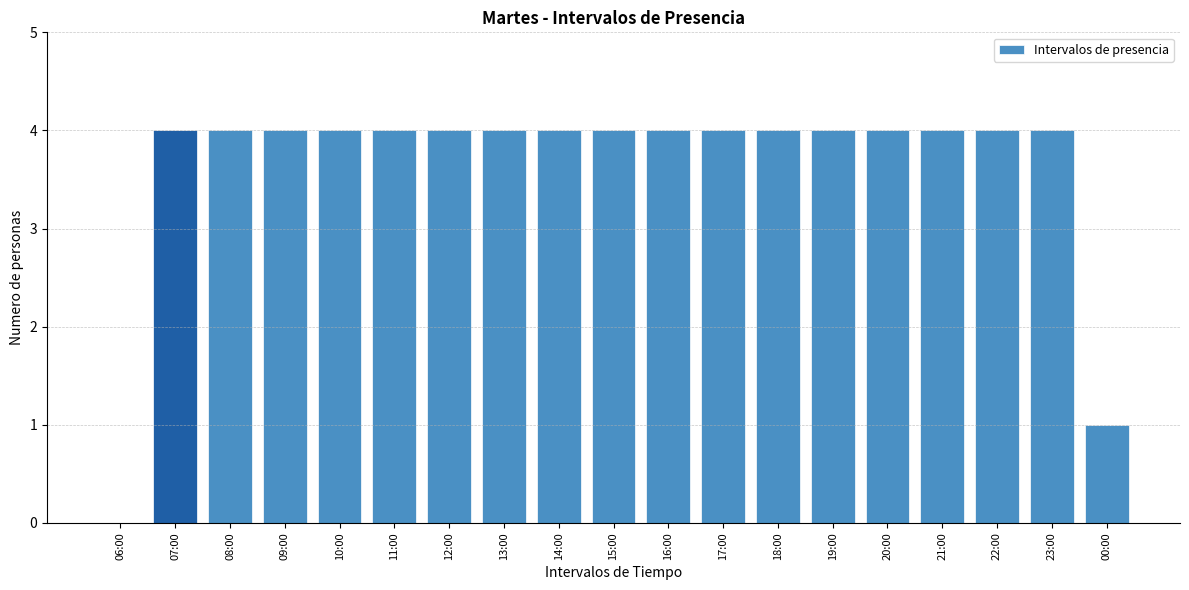

Reading right to left, list all the values displayed in this chart.

00:00=1	23:00=4	22:00=4	21:00=4	20:00=4	19:00=4	18:00=4	17:00=4	16:00=4	15:00=4	14:00=4	13:00=4	12:00=4	11:00=4	10:00=4	09:00=4	08:00=4	07:00=4	06:00=0